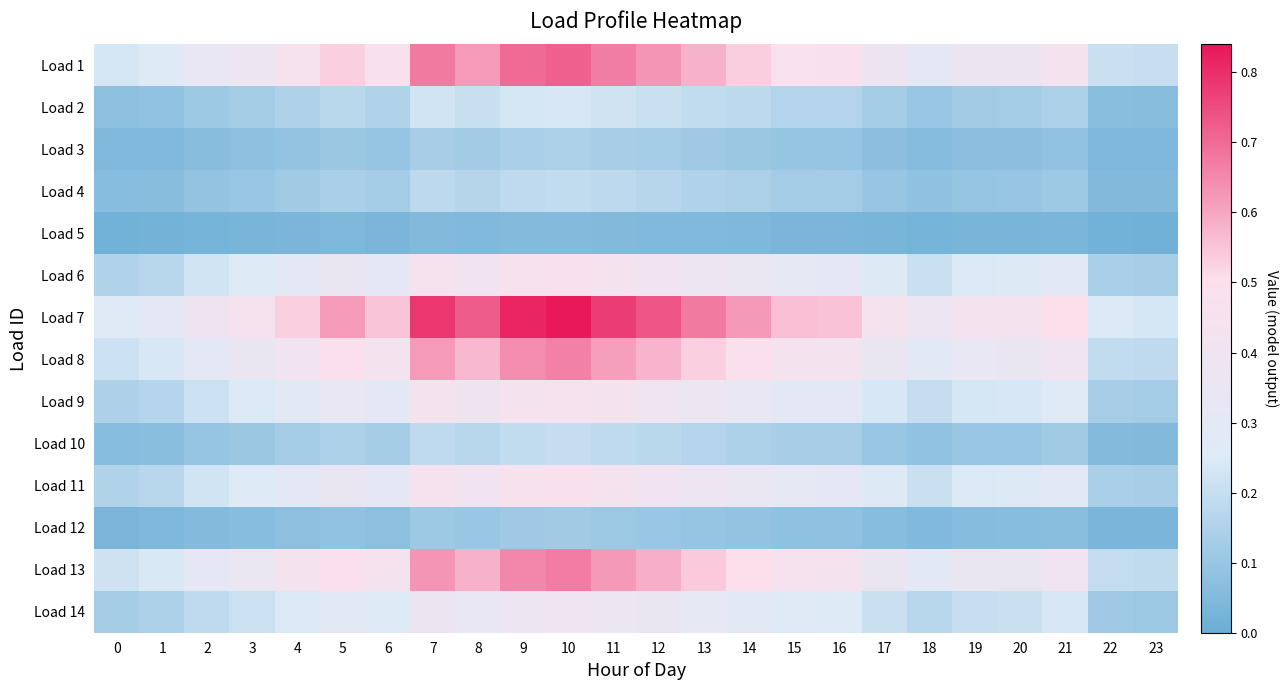

Reading left to right, list all the values displayed in this chart.

Load 1: 0=0.2	1=0.3	2=0.3	3=0.4	4=0.5	5=0.5	6=0.5	7=0.7	8=0.6	9=0.7	10=0.7	11=0.7	12=0.6	13=0.6	14=0.5	15=0.5	16=0.5	17=0.4	18=0.3	19=0.4	20=0.4	21=0.4	22=0.2	23=0.2
Load 2: 0=0.1	1=0.1	2=0.1	3=0.1	4=0.2	5=0.2	6=0.2	7=0.2	8=0.2	9=0.2	10=0.2	11=0.2	12=0.2	13=0.2	14=0.2	15=0.2	16=0.2	17=0.1	18=0.1	19=0.1	20=0.1	21=0.1	22=0.1	23=0.1
Load 3: 0=0.0	1=0.1	2=0.1	3=0.1	4=0.1	5=0.1	6=0.1	7=0.1	8=0.1	9=0.1	10=0.1	11=0.1	12=0.1	13=0.1	14=0.1	15=0.1	16=0.1	17=0.1	18=0.1	19=0.1	20=0.1	21=0.1	22=0.0	23=0.0
Load 4: 0=0.1	1=0.1	2=0.1	3=0.1	4=0.1	5=0.1	6=0.1	7=0.2	8=0.2	9=0.2	10=0.2	11=0.2	12=0.2	13=0.2	14=0.1	15=0.1	16=0.1	17=0.1	18=0.1	19=0.1	20=0.1	21=0.1	22=0.1	23=0.1
Load 5: 0=0.0	1=0.0	2=0.0	3=0.0	4=0.0	5=0.0	6=0.0	7=0.1	8=0.1	9=0.1	10=0.1	11=0.1	12=0.1	13=0.0	14=0.0	15=0.0	16=0.0	17=0.0	18=0.0	19=0.0	20=0.0	21=0.0	22=0.0	23=0.0
Load 6: 0=0.2	1=0.2	2=0.2	3=0.3	4=0.3	5=0.4	6=0.3	7=0.4	8=0.4	9=0.5	10=0.5	11=0.4	12=0.4	13=0.4	14=0.4	15=0.3	16=0.3	17=0.3	18=0.2	19=0.2	20=0.3	21=0.3	22=0.1	23=0.1
Load 7: 0=0.3	1=0.3	2=0.4	3=0.4	4=0.5	5=0.6	6=0.6	7=0.8	8=0.7	9=0.8	10=0.8	11=0.8	12=0.7	13=0.7	14=0.6	15=0.6	16=0.6	17=0.4	18=0.4	19=0.4	20=0.4	21=0.5	22=0.2	23=0.2
Load 8: 0=0.2	1=0.2	2=0.3	3=0.4	4=0.4	5=0.5	6=0.4	7=0.6	8=0.6	9=0.6	10=0.7	11=0.6	12=0.6	13=0.5	14=0.5	15=0.4	16=0.4	17=0.3	18=0.3	19=0.3	20=0.3	21=0.4	22=0.2	23=0.2
Load 9: 0=0.1	1=0.2	2=0.2	3=0.2	4=0.3	5=0.3	6=0.3	7=0.4	8=0.4	9=0.4	10=0.5	11=0.4	12=0.4	13=0.4	14=0.3	15=0.3	16=0.3	17=0.2	18=0.2	19=0.2	20=0.2	21=0.3	22=0.1	23=0.1
Load 10: 0=0.1	1=0.1	2=0.1	3=0.1	4=0.1	5=0.1	6=0.1	7=0.2	8=0.2	9=0.2	10=0.2	11=0.2	12=0.2	13=0.2	14=0.1	15=0.1	16=0.1	17=0.1	18=0.1	19=0.1	20=0.1	21=0.1	22=0.1	23=0.1
Load 11: 0=0.2	1=0.2	2=0.2	3=0.3	4=0.3	5=0.4	6=0.3	7=0.4	8=0.4	9=0.5	10=0.5	11=0.4	12=0.4	13=0.4	14=0.4	15=0.3	16=0.3	17=0.3	18=0.2	19=0.2	20=0.3	21=0.3	22=0.1	23=0.1
Load 12: 0=0.0	1=0.0	2=0.1	3=0.1	4=0.1	5=0.1	6=0.1	7=0.1	8=0.1	9=0.1	10=0.1	11=0.1	12=0.1	13=0.1	14=0.1	15=0.1	16=0.1	17=0.1	18=0.1	19=0.1	20=0.1	21=0.1	22=0.0	23=0.0
Load 13: 0=0.2	1=0.2	2=0.3	3=0.4	4=0.4	5=0.5	6=0.4	7=0.6	8=0.6	9=0.7	10=0.7	11=0.6	12=0.6	13=0.5	14=0.5	15=0.4	16=0.4	17=0.4	18=0.3	19=0.3	20=0.4	21=0.4	22=0.2	23=0.2
Load 14: 0=0.1	1=0.1	2=0.2	3=0.2	4=0.2	5=0.3	6=0.3	7=0.4	8=0.3	9=0.4	10=0.4	11=0.4	12=0.3	13=0.3	14=0.3	15=0.3	16=0.3	17=0.2	18=0.2	19=0.2	20=0.2	21=0.2	22=0.1	23=0.1